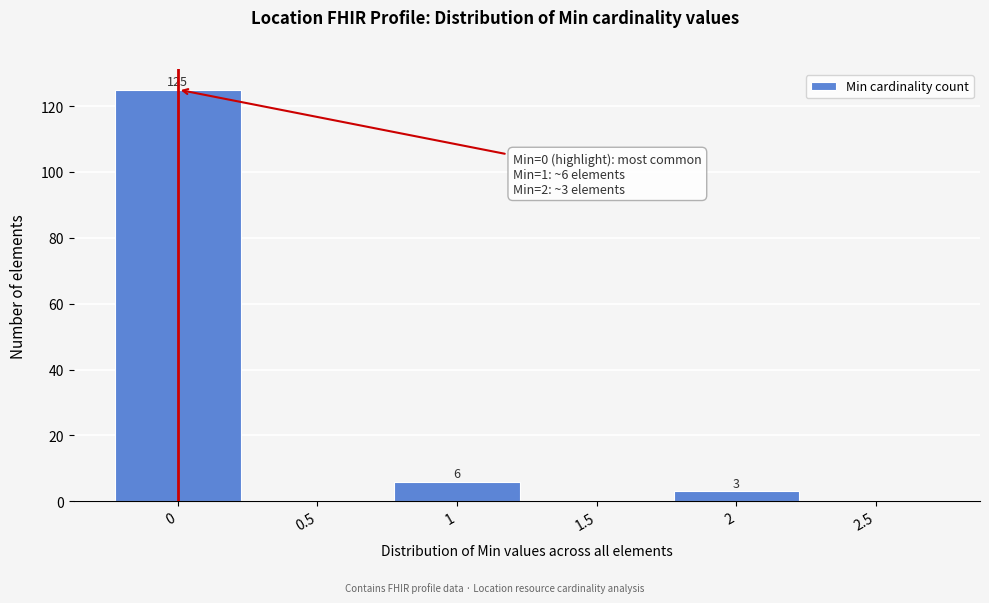

Over which range of the x-axis is the bar tallest?

-0.25 to 0.25